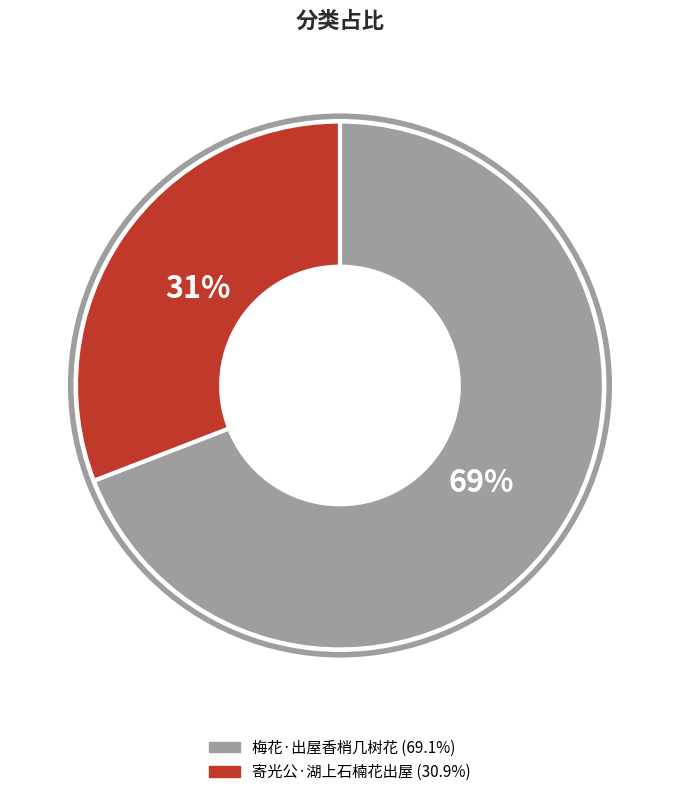

Between 梅花·出屋香梢几树花 and 寄光公·湖上石楠花出屋, which is larger?

梅花·出屋香梢几树花